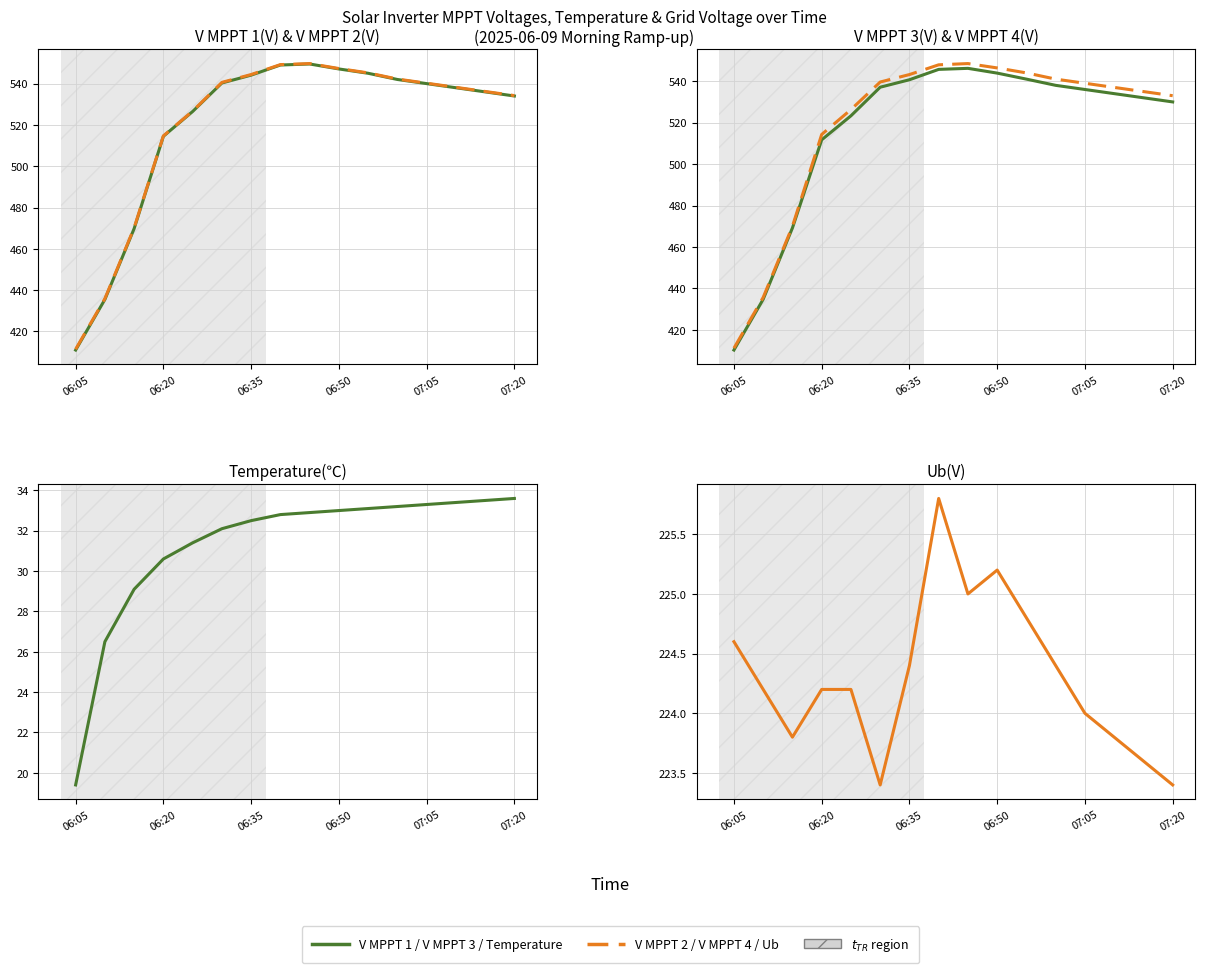

The value of V MPPT 1(V) at 07:20 is 930.1. True or false?

False